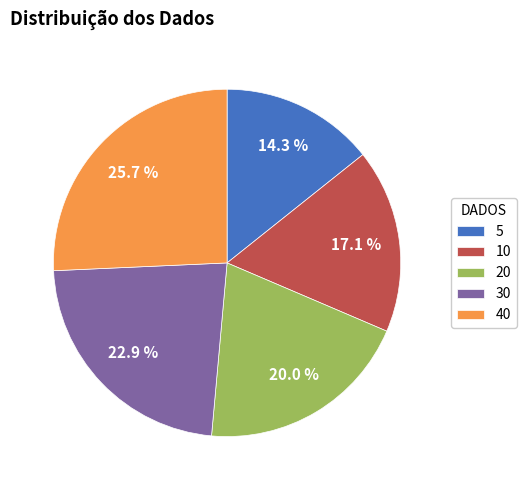

Does 10 account for over 50% of the chart?

No